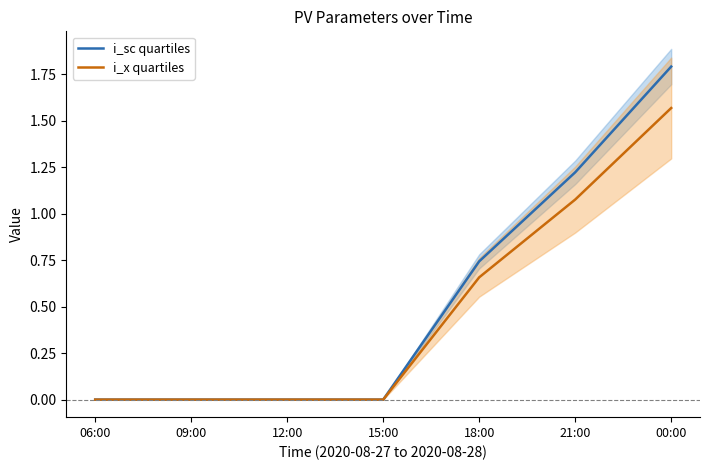

Is it true that i_sc quartiles equals 0.0 at 06:00?

True